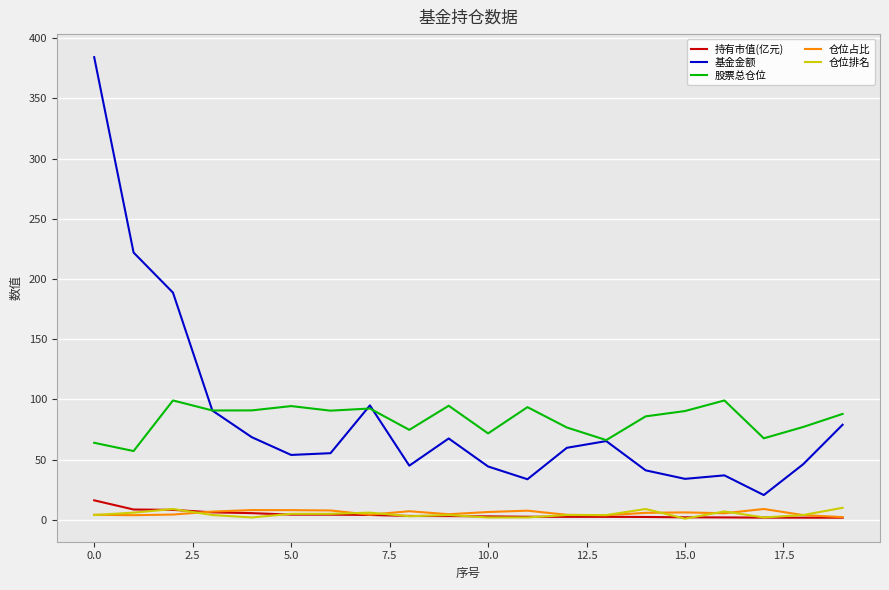

In 股票总仓位, how many points are higher than both neighbors (excluding endpoints)?

6